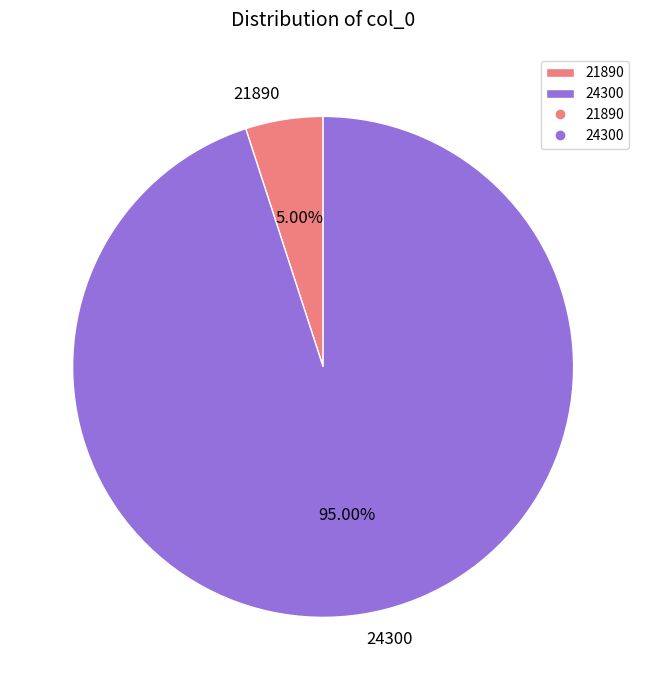

What percentage do 21890 and 24300 together represent?

100.0%